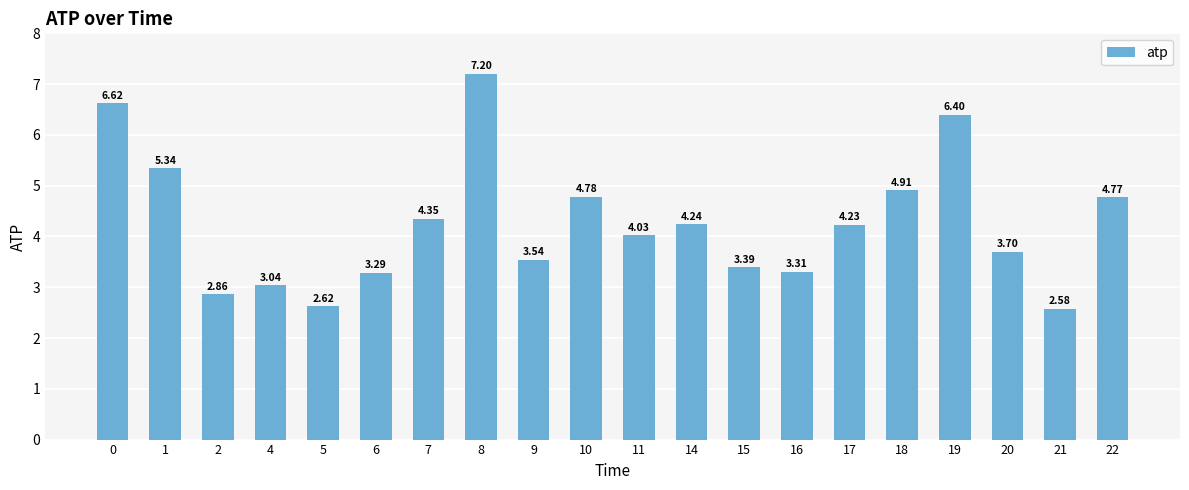

What is the difference between the maximum and minimum values?

4.6